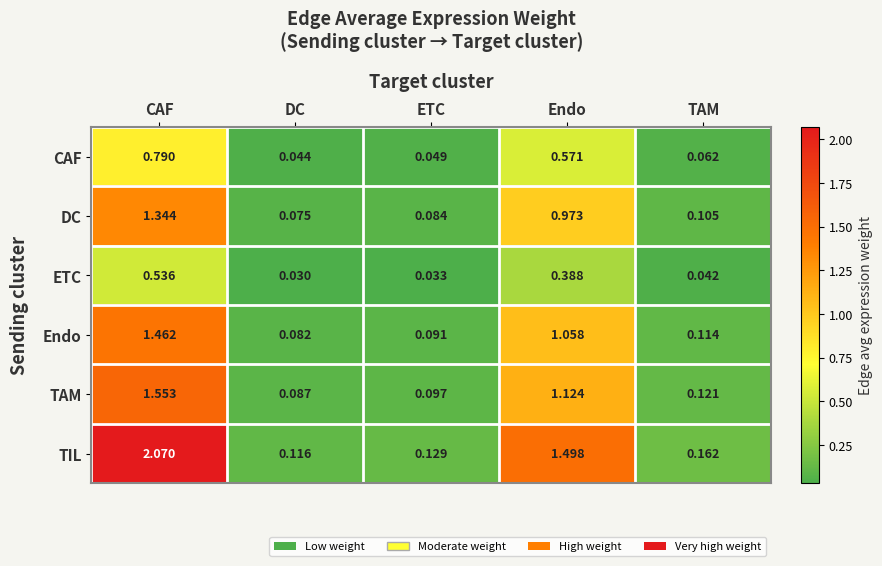

At which label is DC closest to 0?

DC